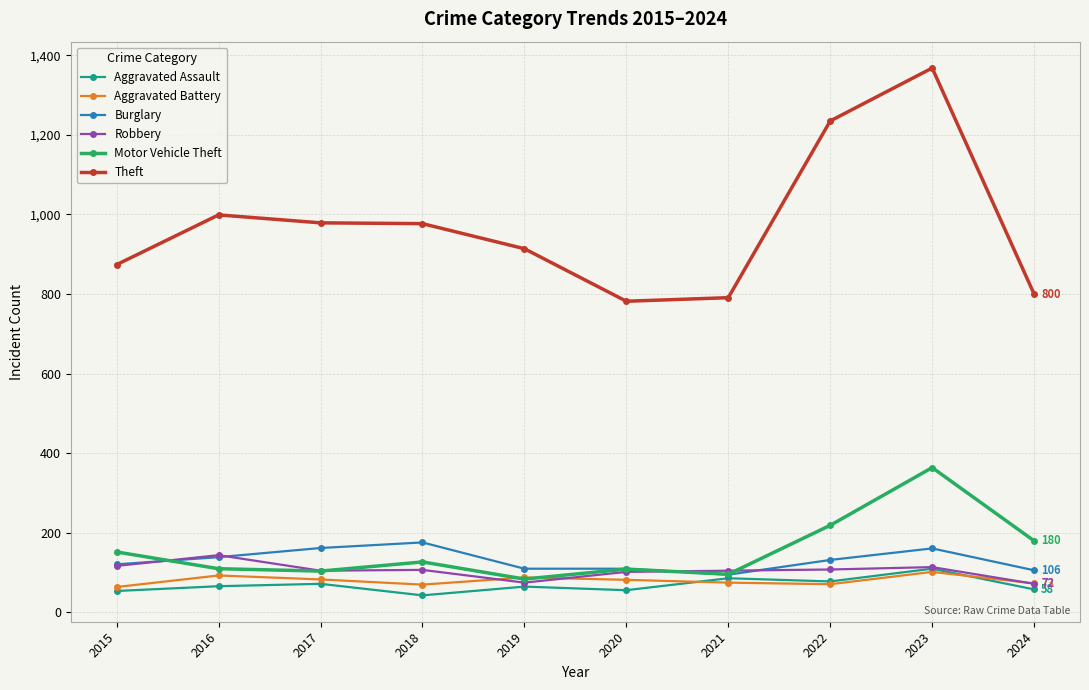

True or false: Theft and Burglary intersect in this chart.

False